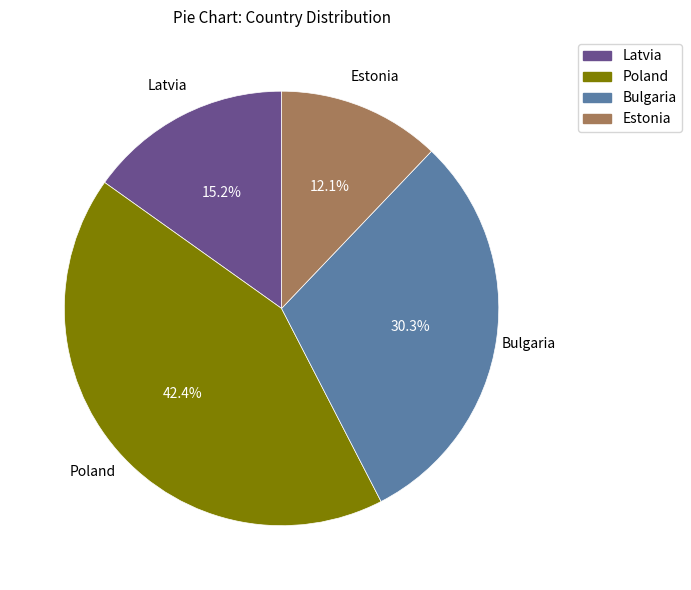

Combined, what portion of the pie is Estonia and Bulgaria?

42.4%